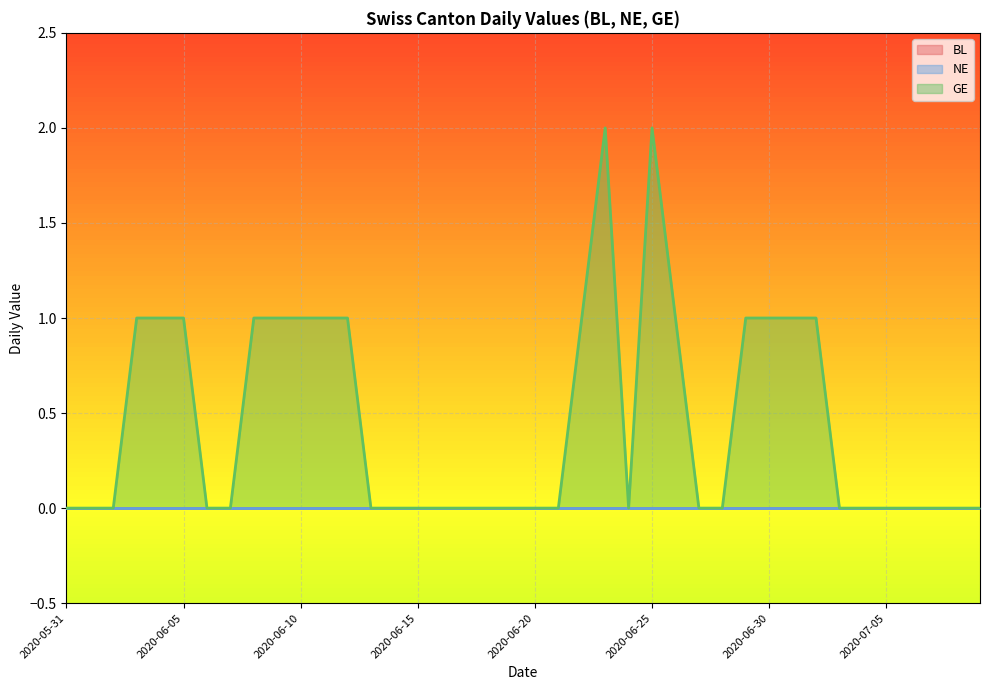

What are all the series names shown in the legend?

BL, NE, GE